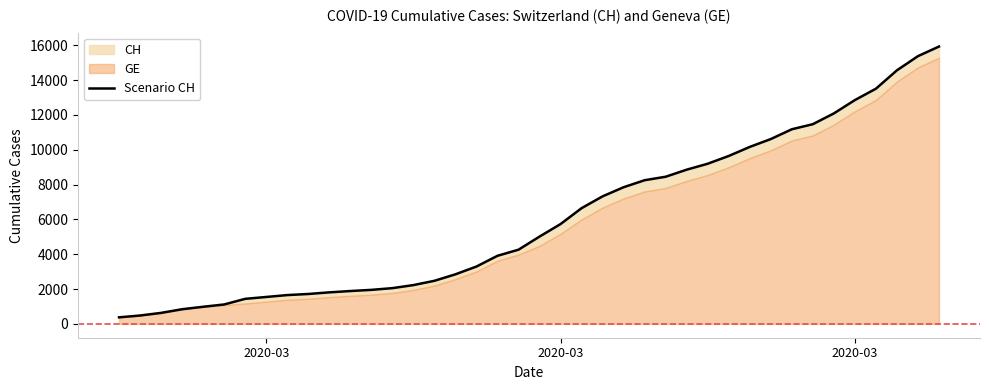

Where does the data first go above 5012?

2020-03